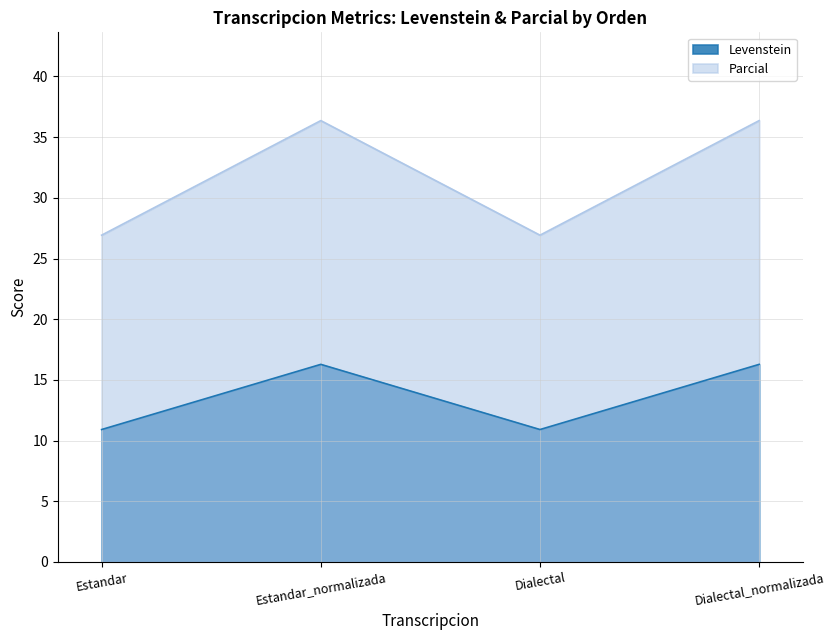

At which category does Parcial reach its first local peak?

Estandar_normalizada